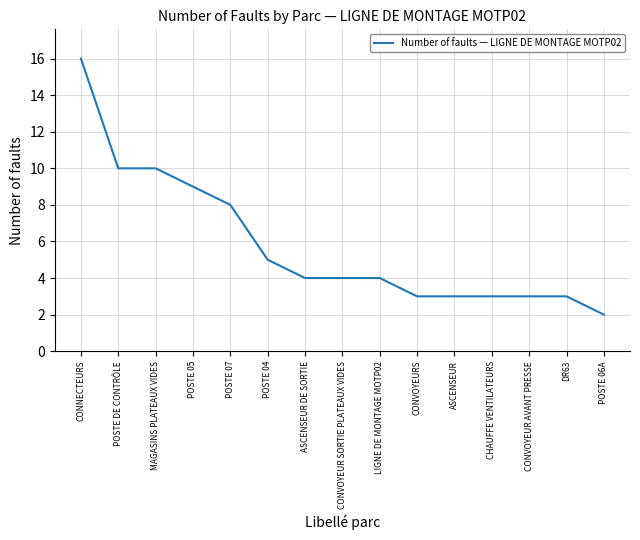

What is the sum of the values at LIGNE DE MONTAGE MOTP02 and CHAUFFE VENTILATEURS?

7